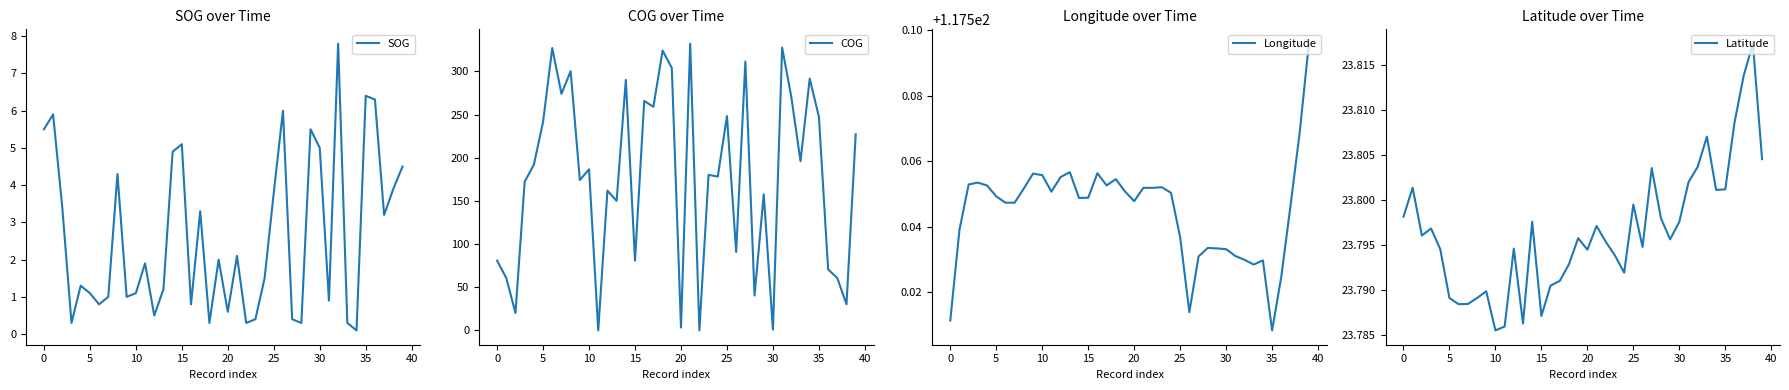

How many interior local valleys does the Latitude series have?

10